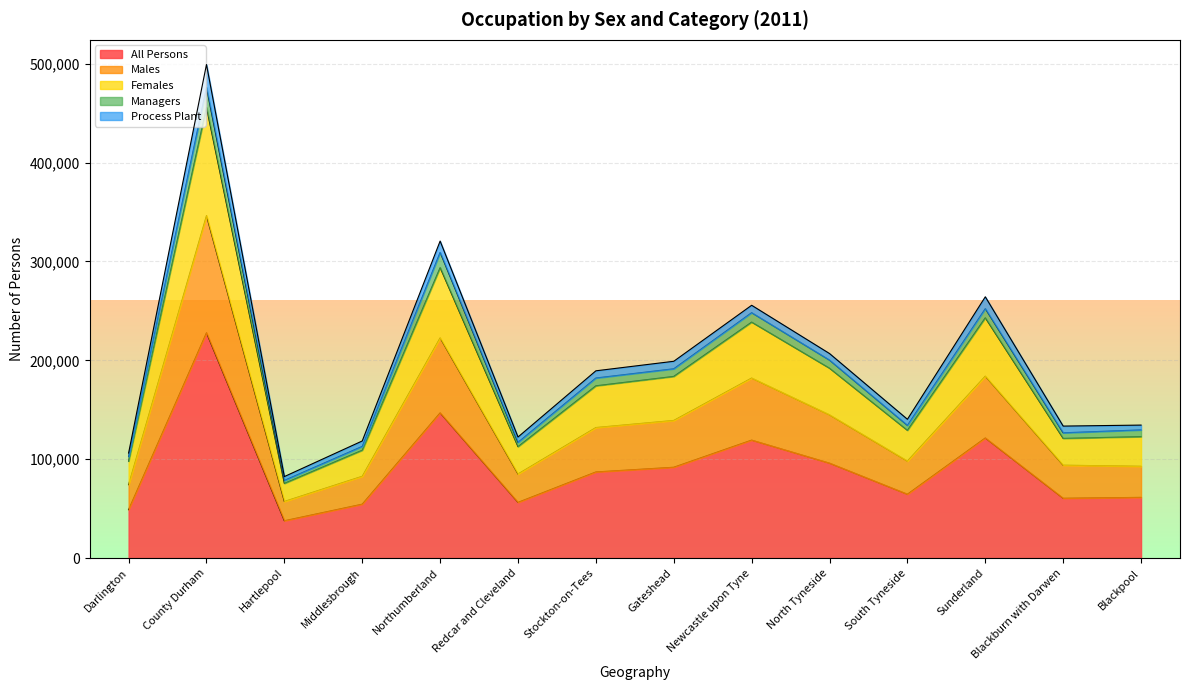

What is the approximate value of Females at Hartlepool, to the nearest 50?

75550